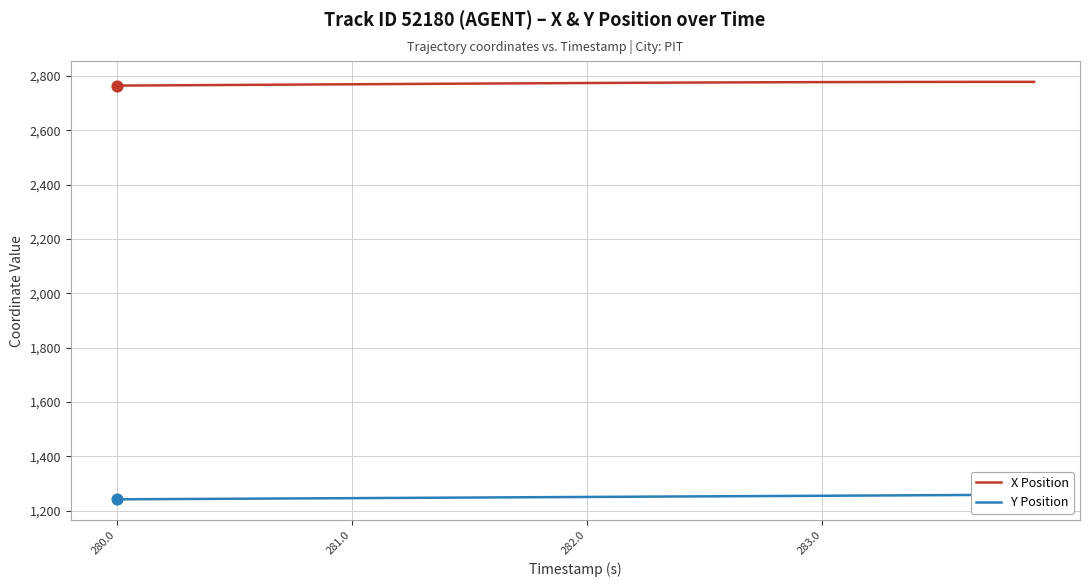

The value of X Position at 281.0 is 2769.3. True or false?

True